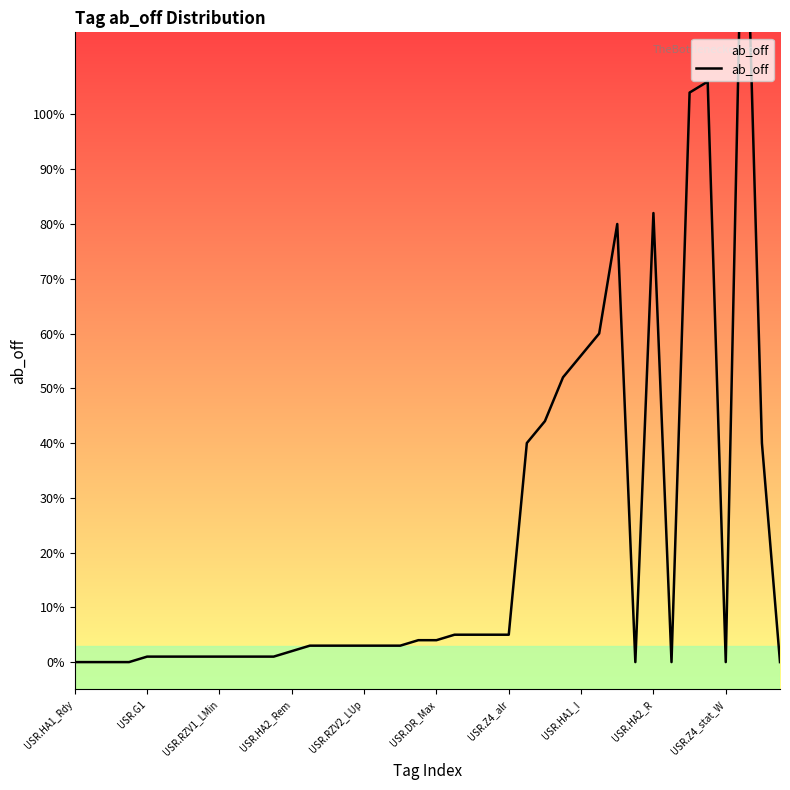

Reading left to right, what are all the values shown in this chart?

0	0	0	0	1	1	1	1	1	1	1	1	2	3	3	3	3	3	3	4	4	5	5	5	5	40	44	52	56	60	80	0	82	0	104	106	0	156	40	0